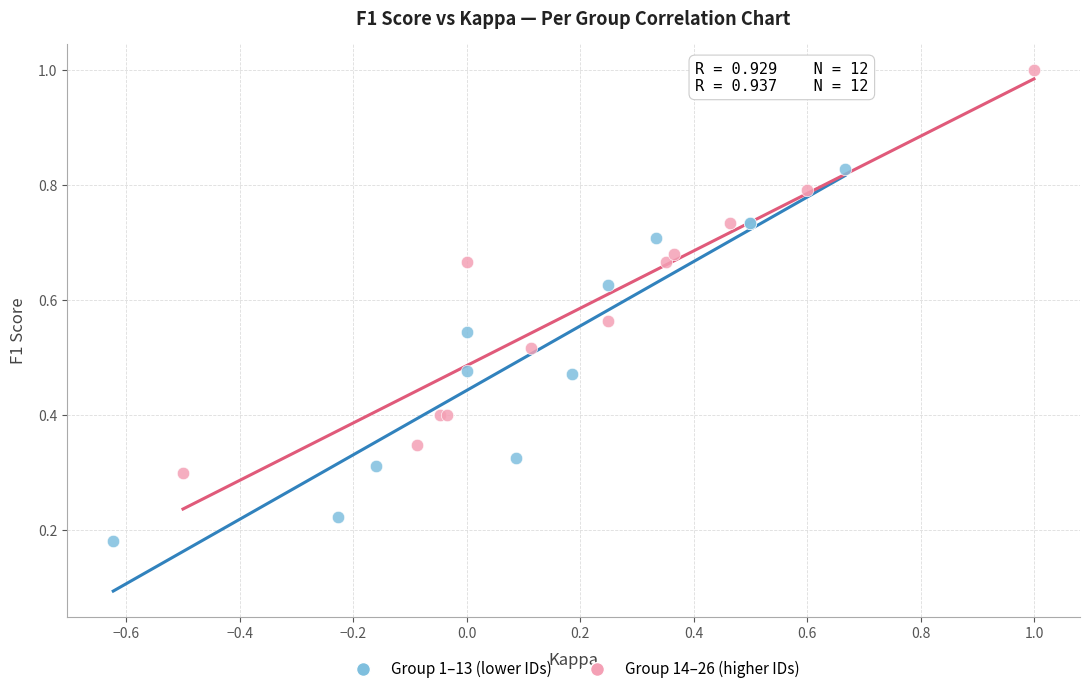

What are all the series names shown in the legend?

Group 1–13 (lower IDs), Group 14–26 (higher IDs)